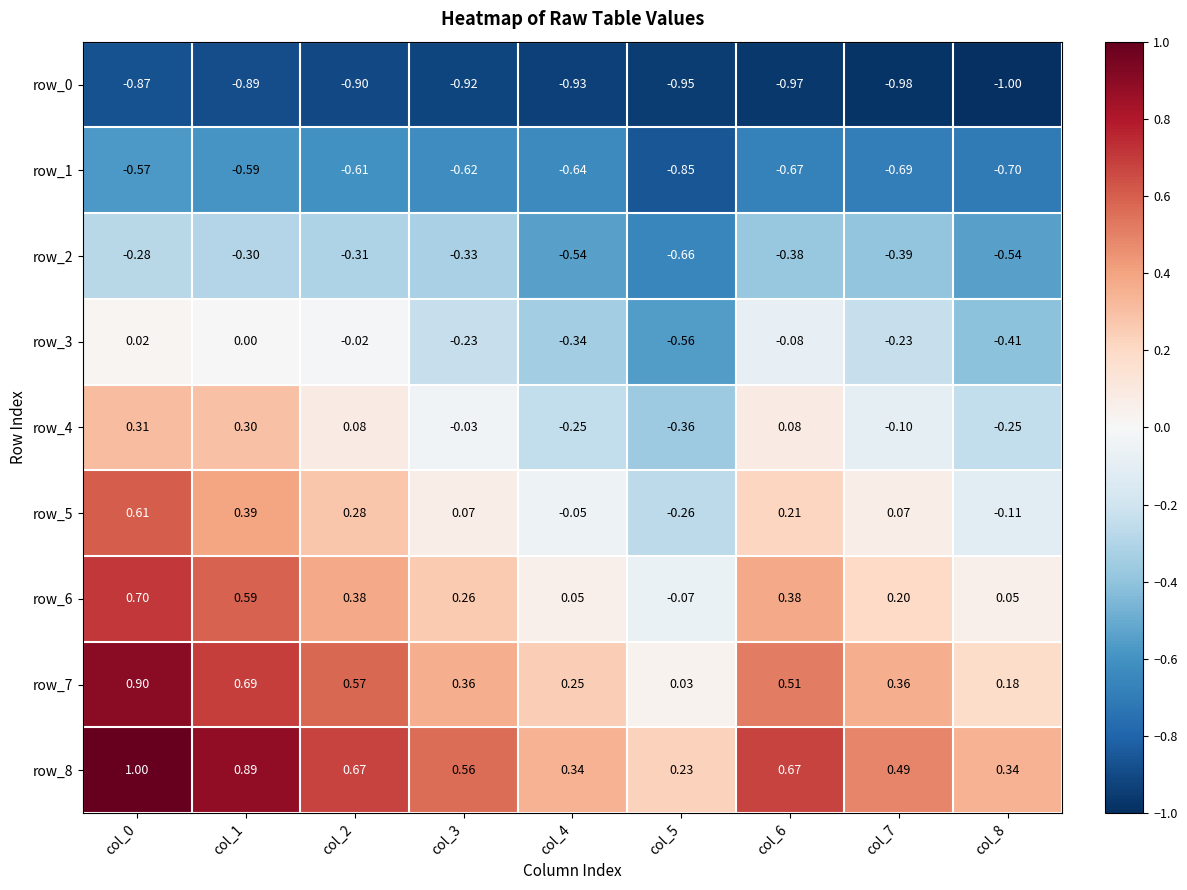

Is the value of row_8 at col_5 greater than the value of row_2 at col_4?

Yes